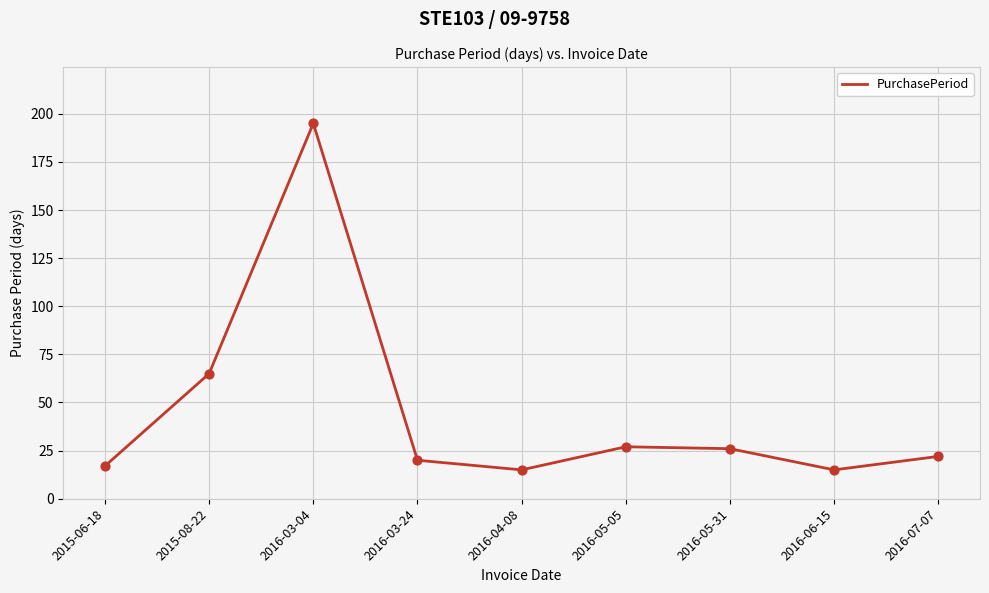

What is the change in value from 2016-03-24 to 2016-05-31?

+6